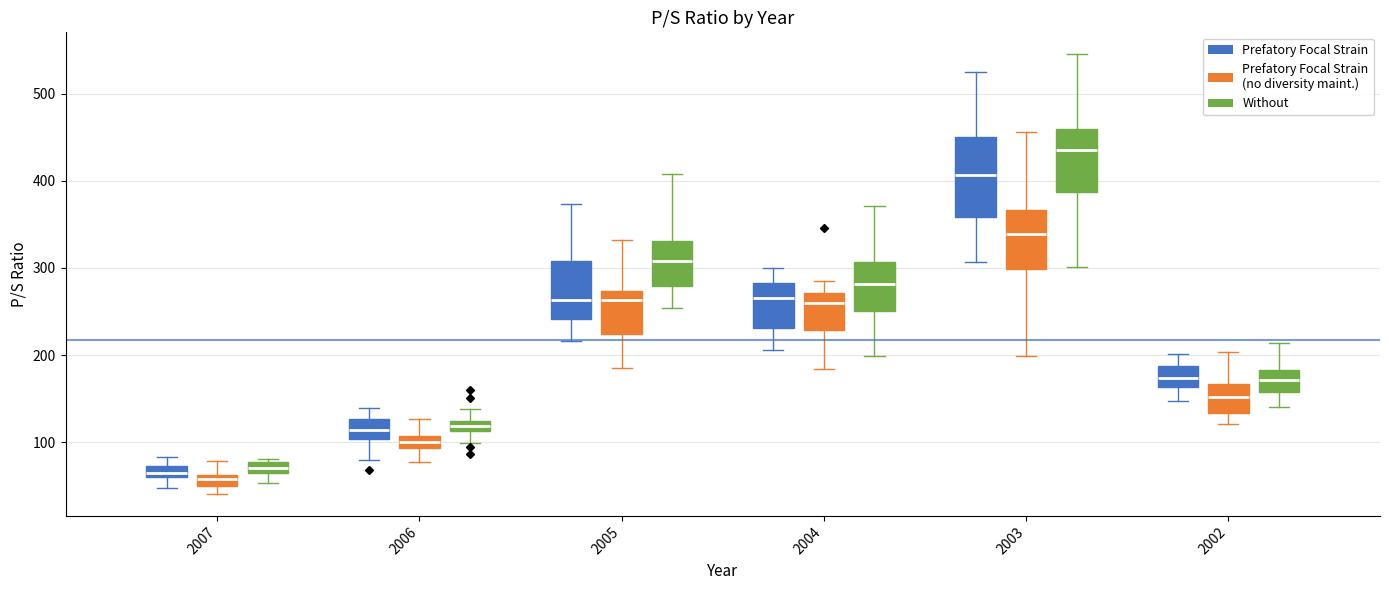

Where is the upper edge of the box for 2007 (Prefatory Focal Strain (no diversity maint.)) on the y-axis? The values are not printed on the chart, so give them approximately, as read against the axis.

60